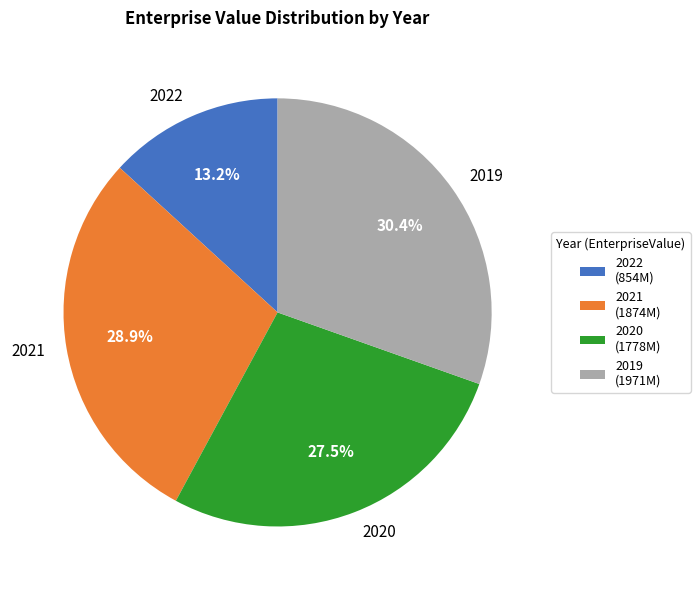

To the nearest percent, what is the difference between the 2020 and 2019 slice percentages?

3%